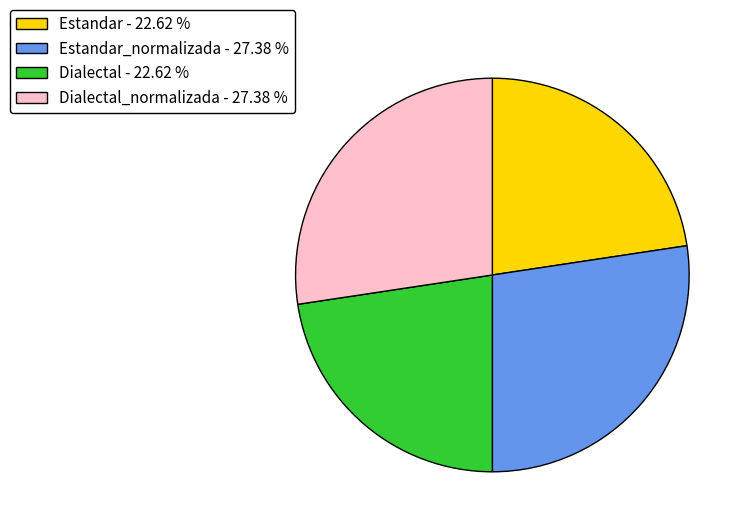

Is the sum of Estandar - 22.62 % and Dialectal - 22.62 % greater than half?

No